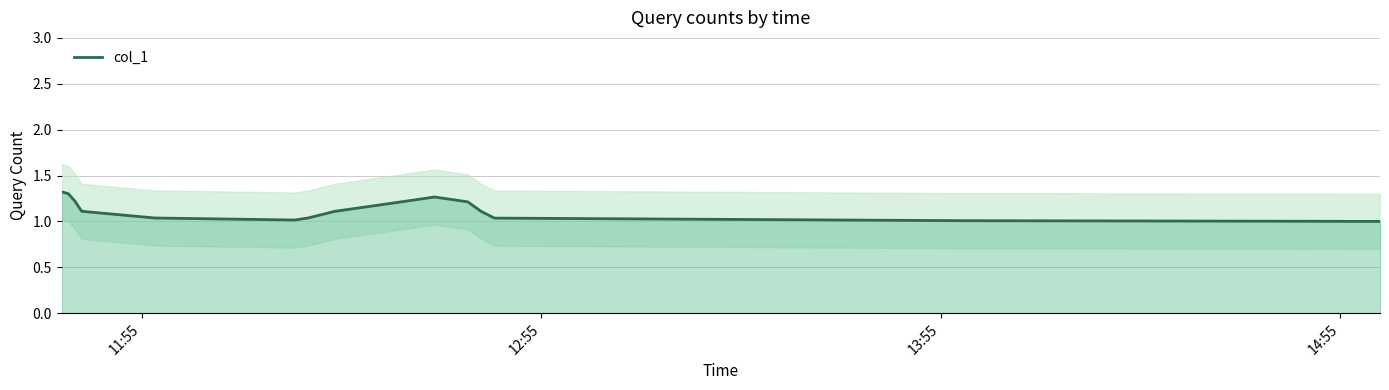

What is the smallest value displayed?

1.0